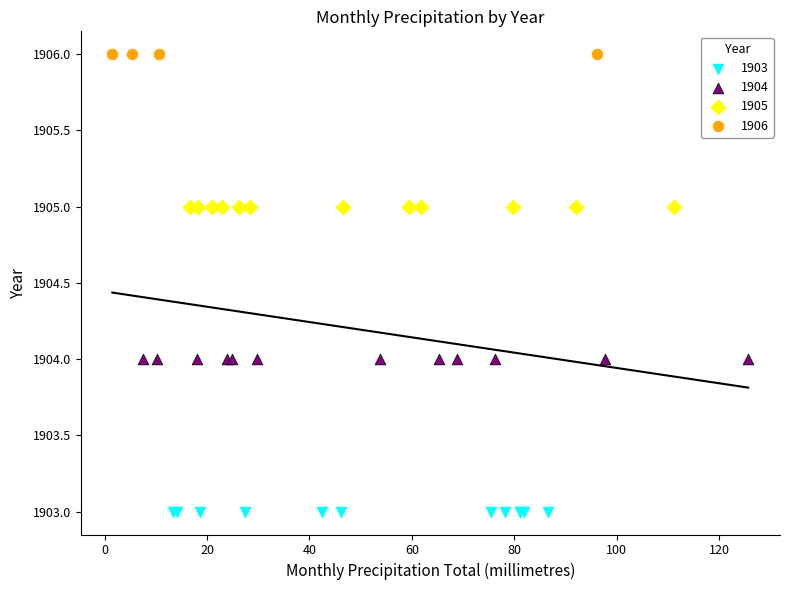

Which series reaches the minimum Y coordinate?

1903